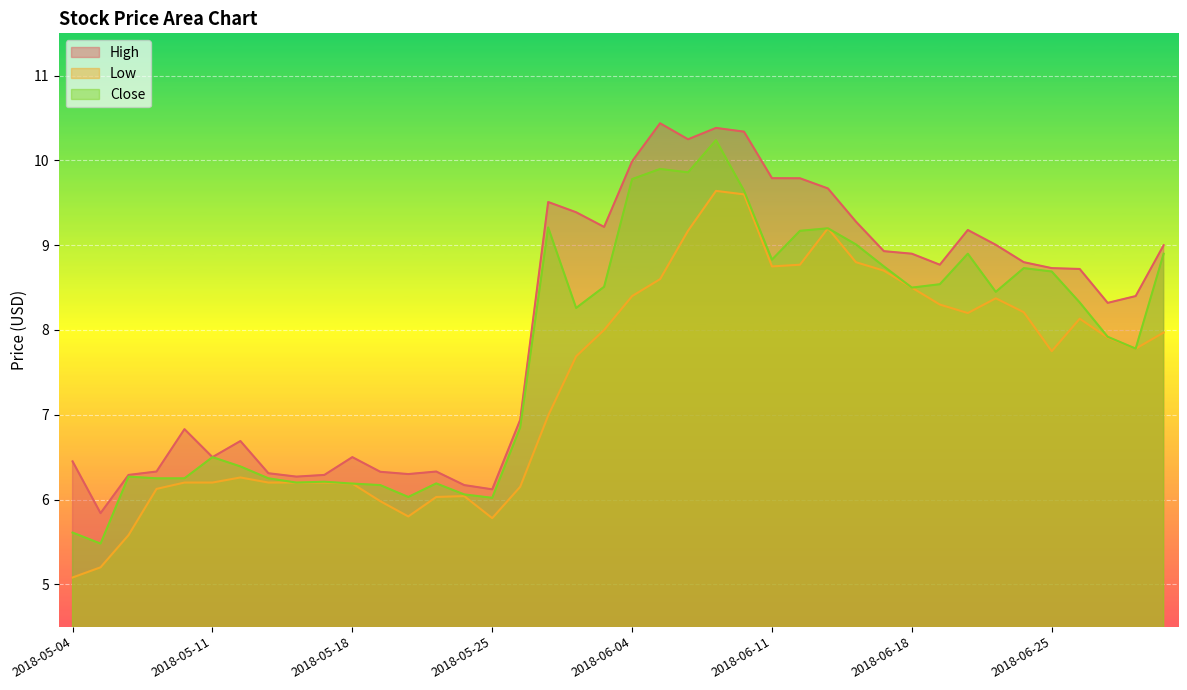

Rank the series at 2018-06-28 from highest to lowest value.

High, Low, Close